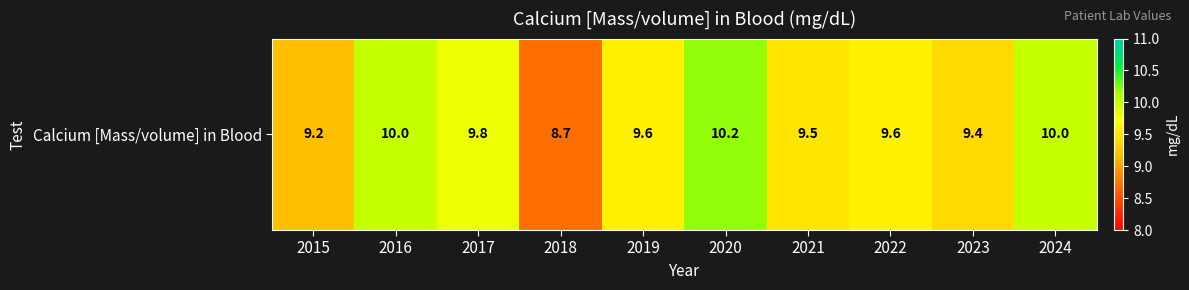

Approximately how many times larger is the value at 2018 compared to 2021?

0.9